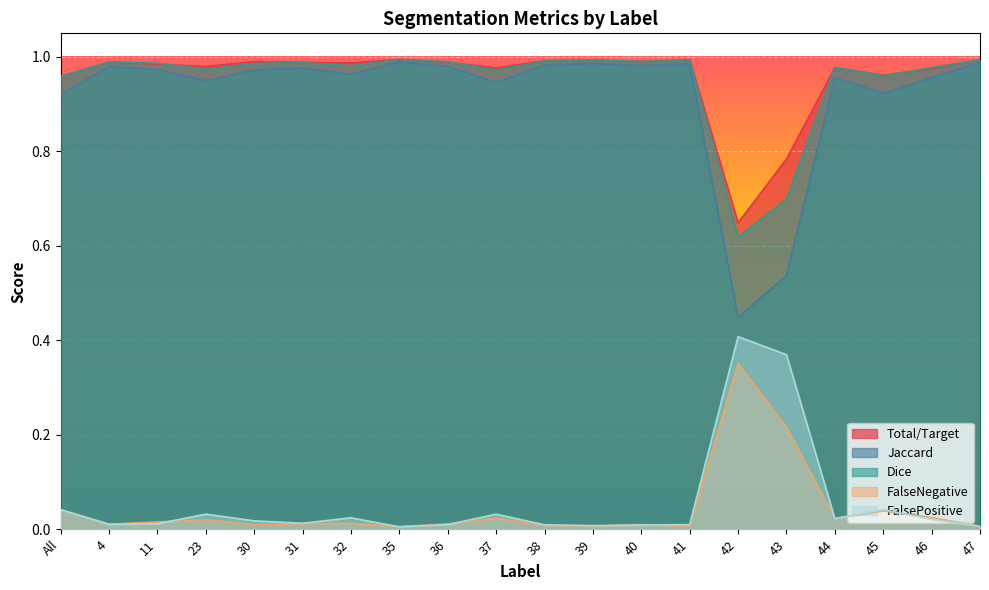

What is the total value across all series at 4?

3.0